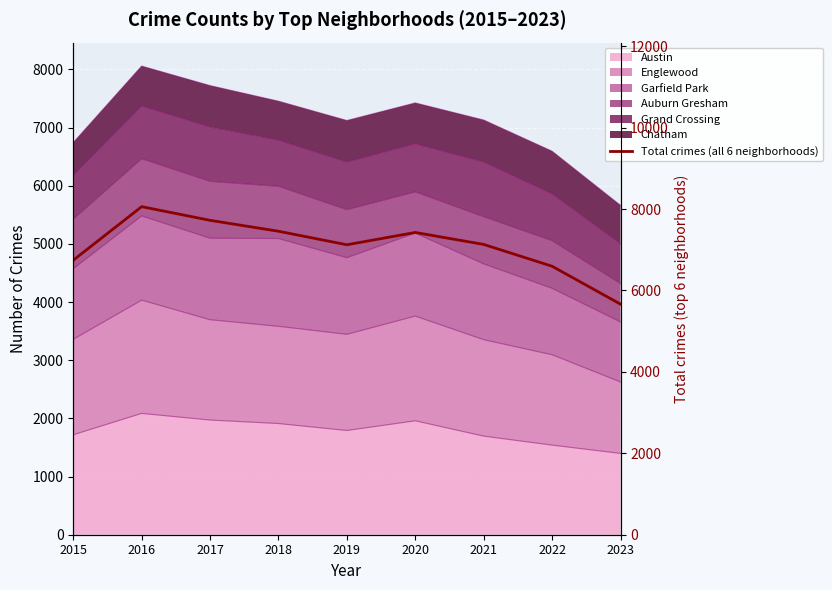

Where does the data first go above 7131?

2016